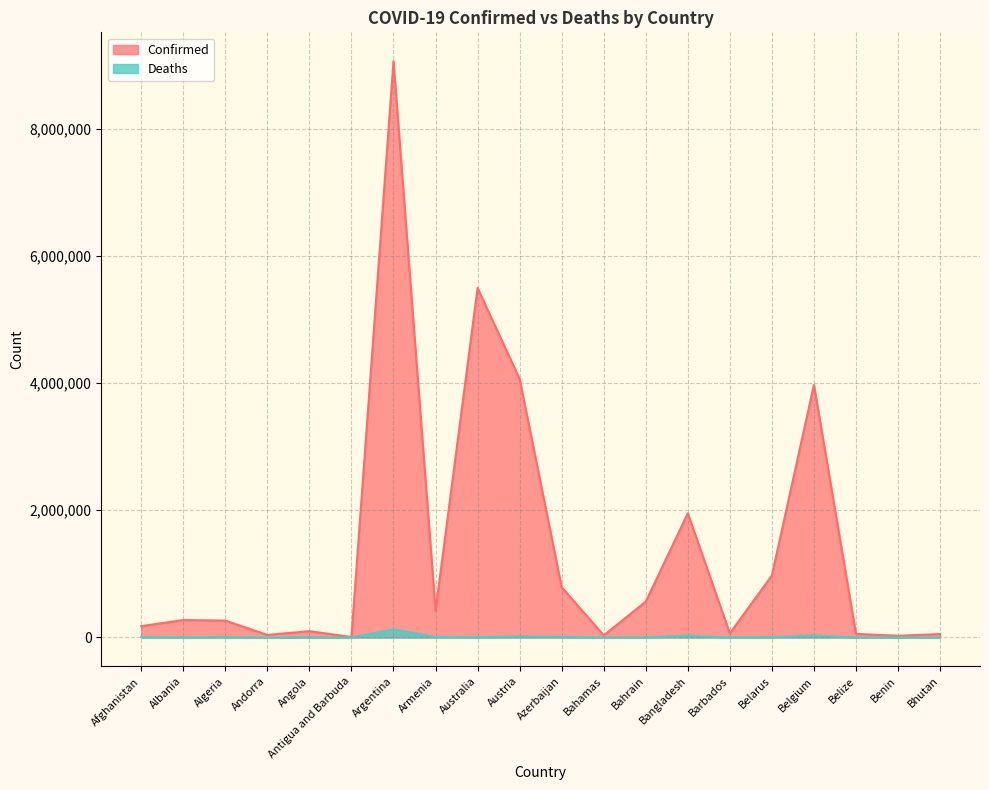

What is the approximate value of Confirmed at Belize, to the nearest 50?

57400